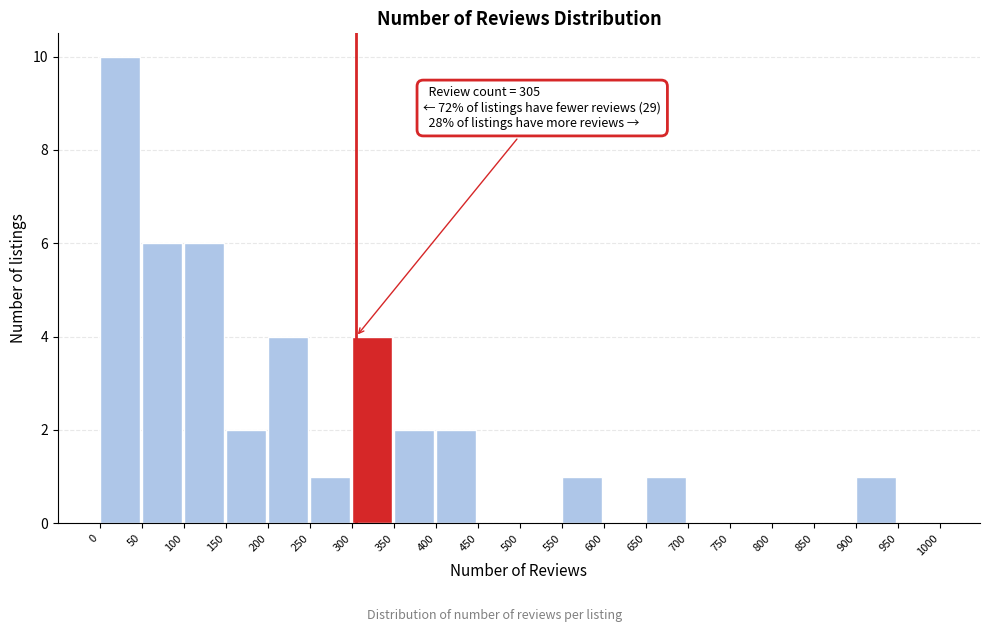

Which range on the x-axis has the tallest bar?

0 to 50